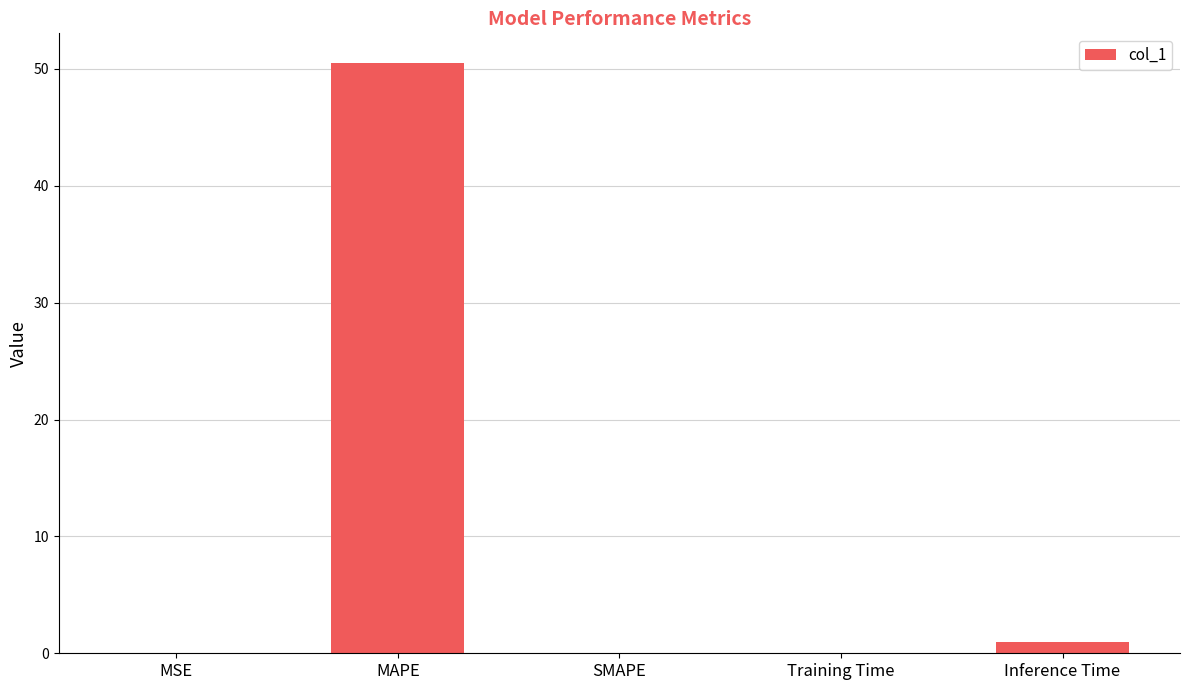

How many series are shown in this chart?

1